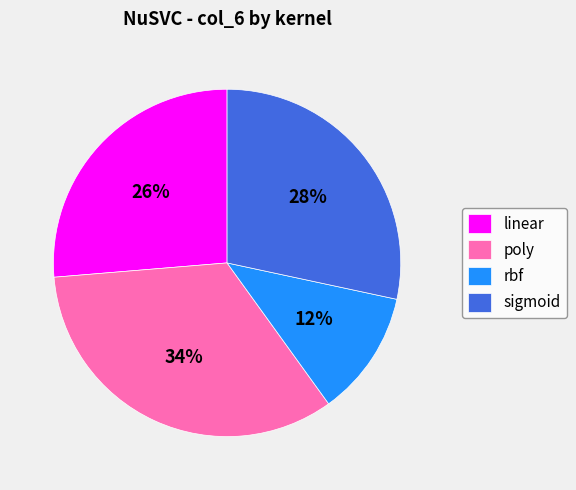

To the nearest percent, what percentage of the pie is poly?

34%